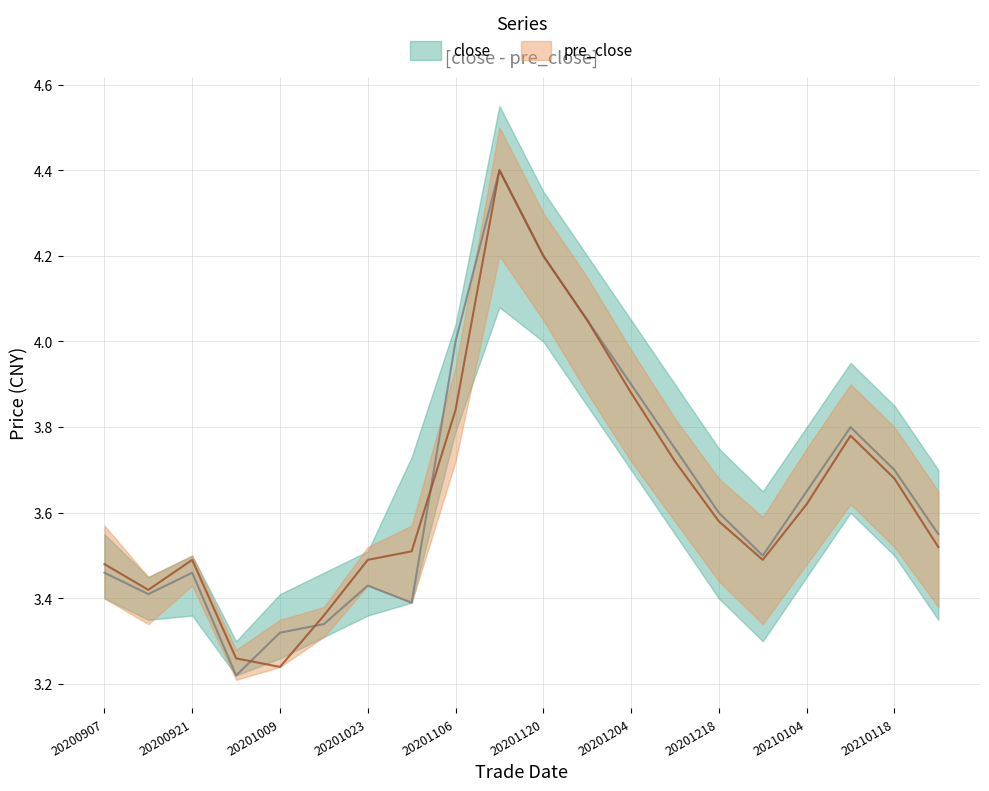

True or false: close_lower has a value of 3.9 at 20201127.

True